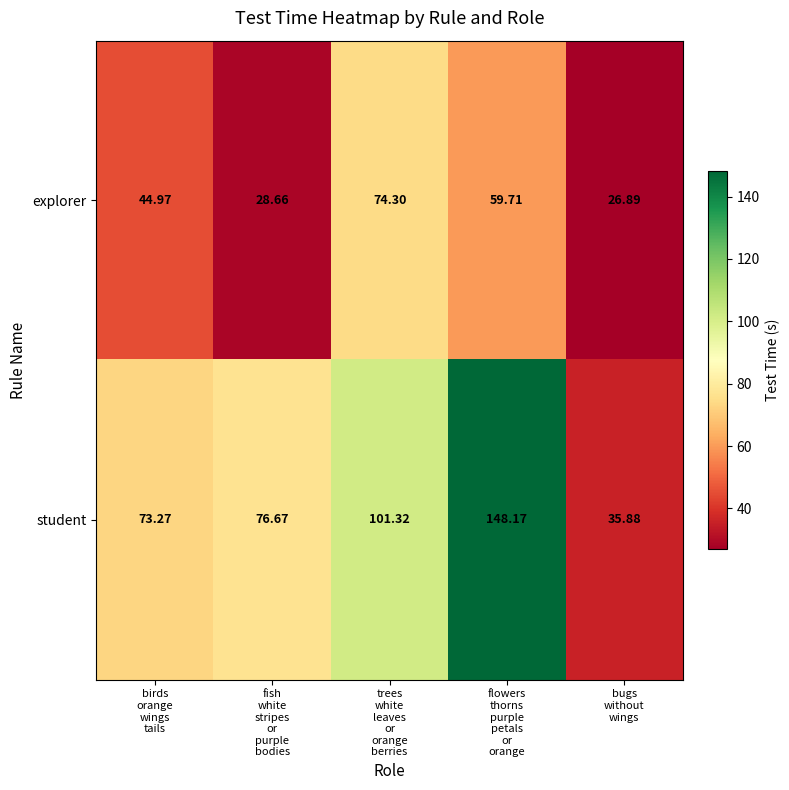

How many categories are shown in the chart?

5